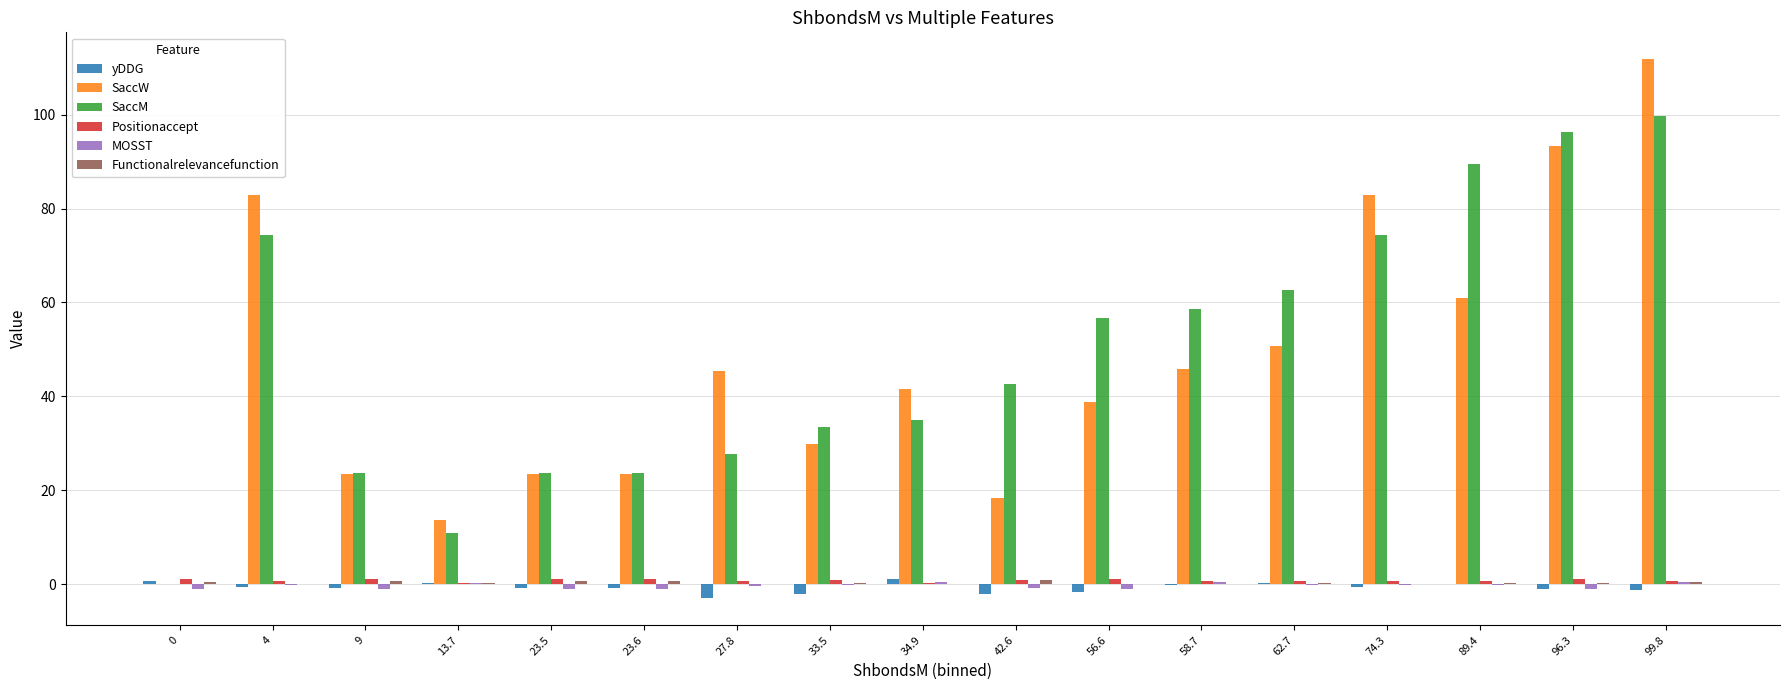

What is the sum of all yDDG values?

-12.9